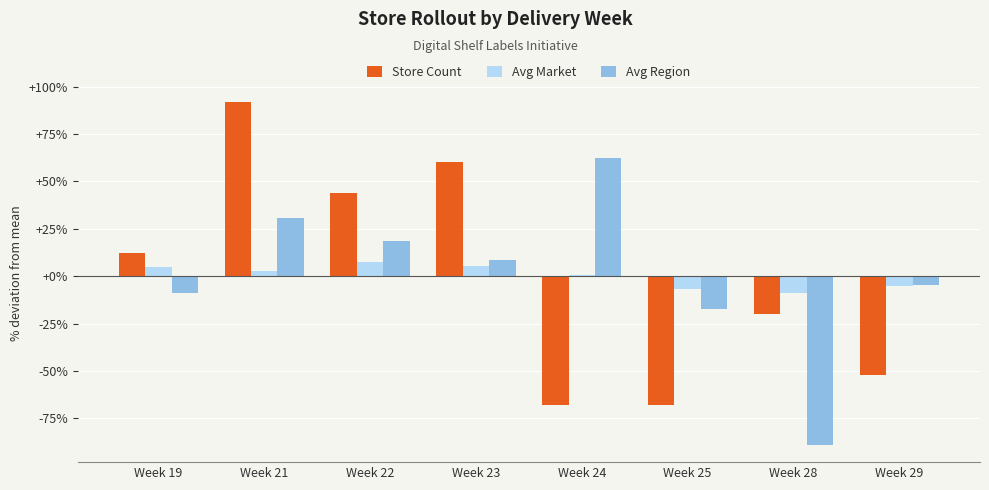

At which category is the sum across all series the highest?

Week 21